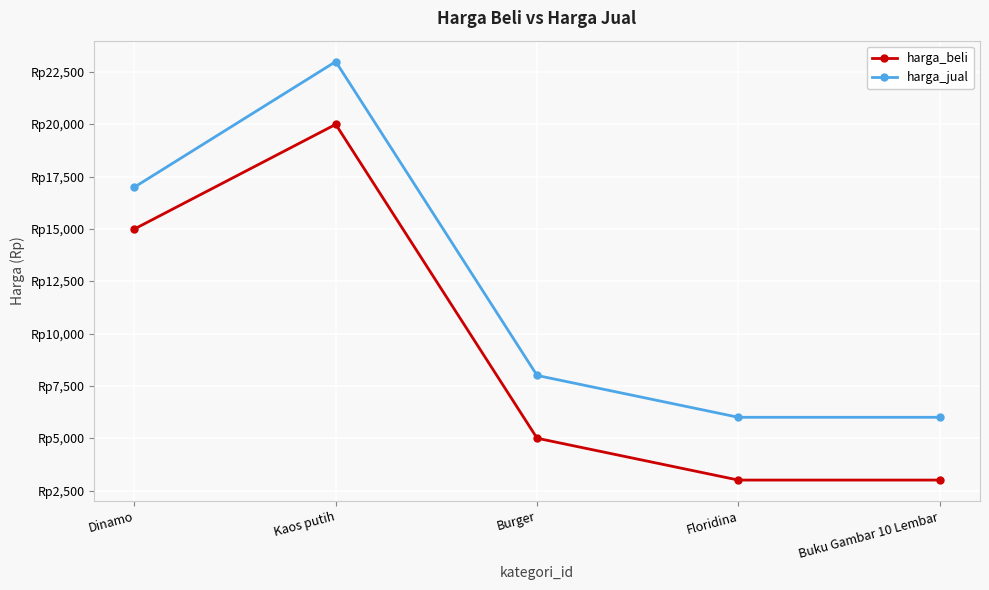

Is this an area chart (filled region under the line)?

No